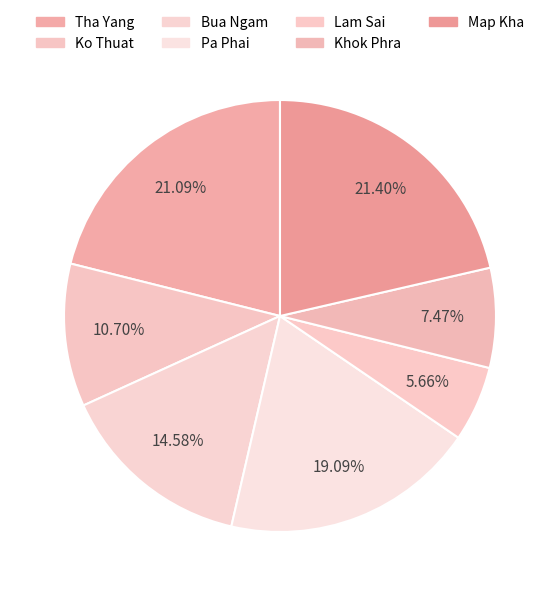

How many slices are in this pie chart?

7